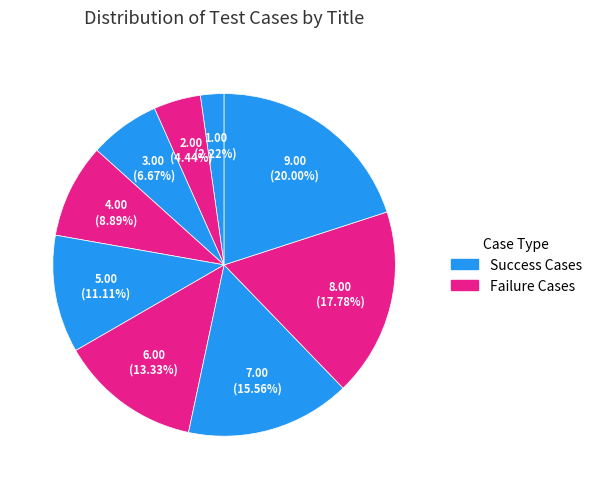

Count the number of slices in the pie.

9